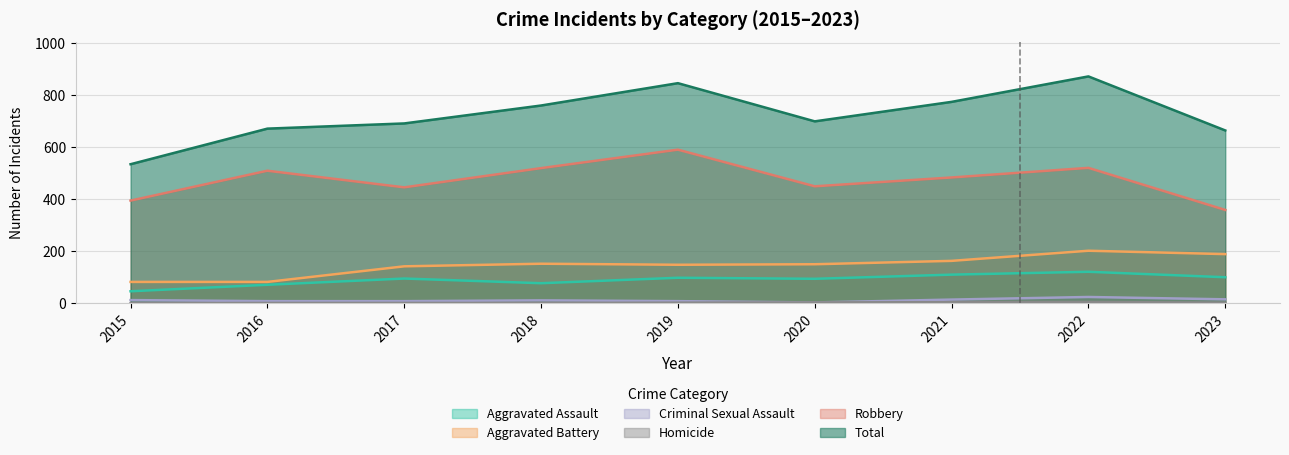

What is the average value of the Total series?

724